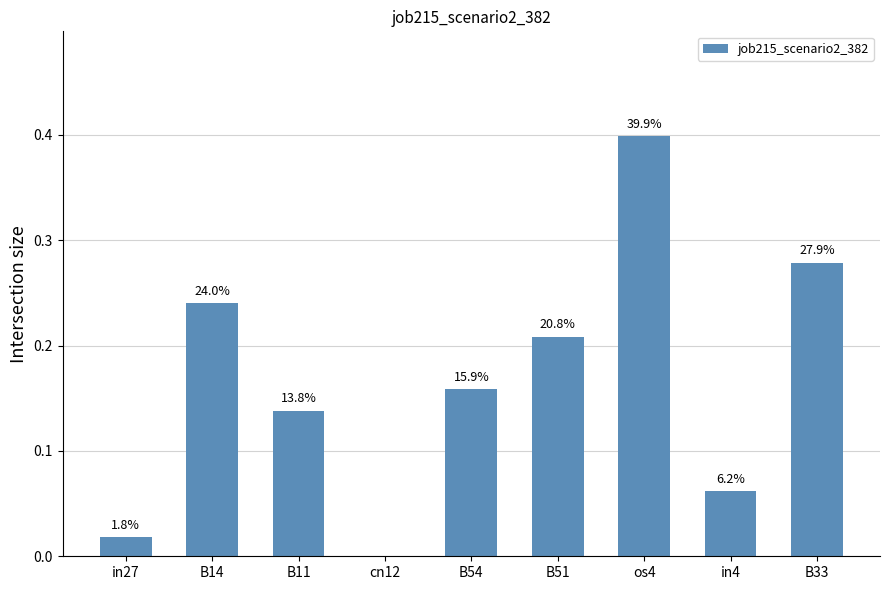

The chart shows a value of 0.0 at in27. True or false?

True